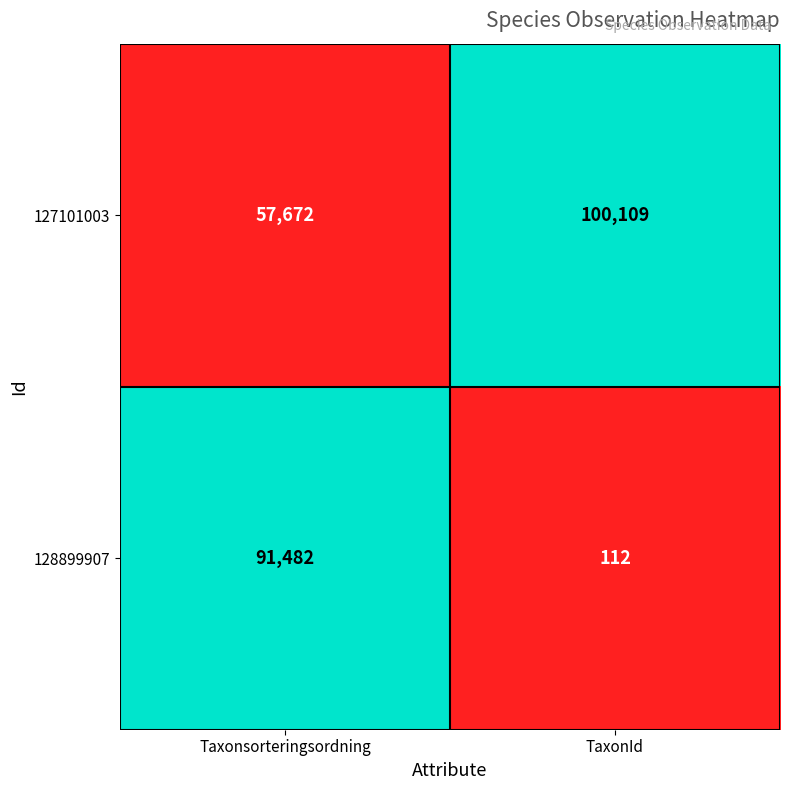

Reading right to left, what are all the values shown in this chart?

127101003: TaxonId=100109	Taxonsorteringsordning=57672
128899907: TaxonId=112	Taxonsorteringsordning=91482